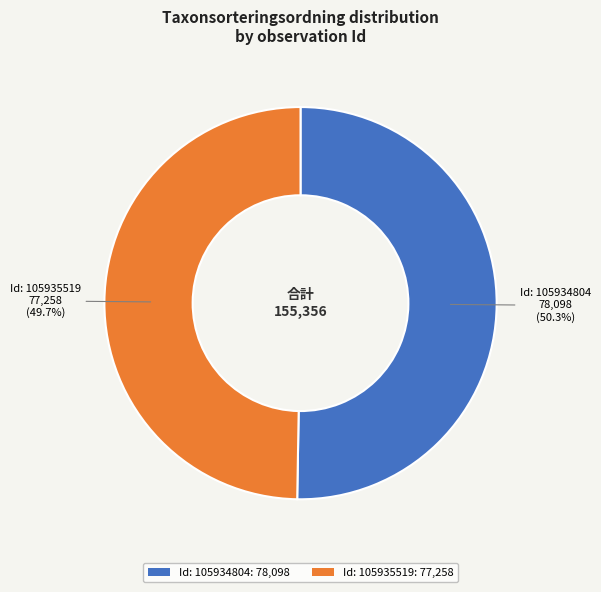

Which slice is the largest?

Id: 105934804